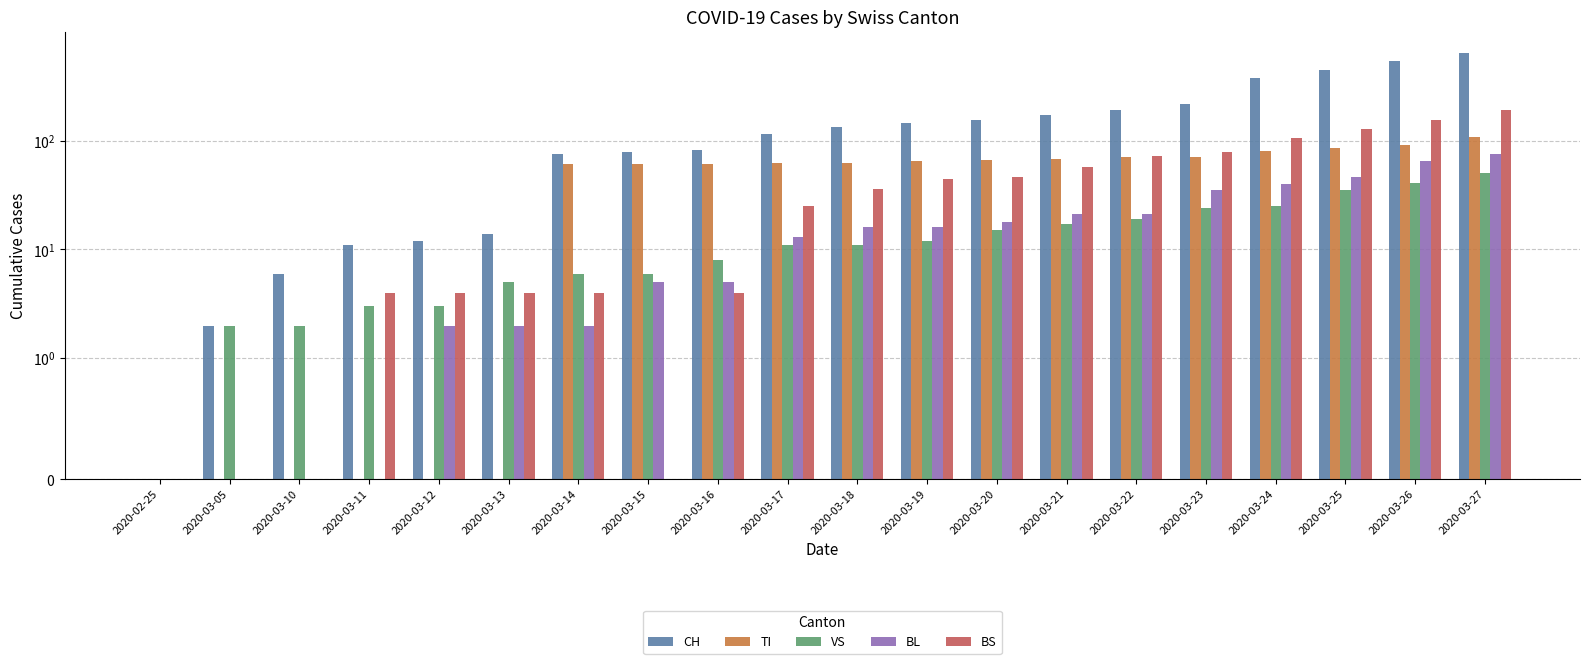

What is the label of the 6th bar from the right?

2020-03-22